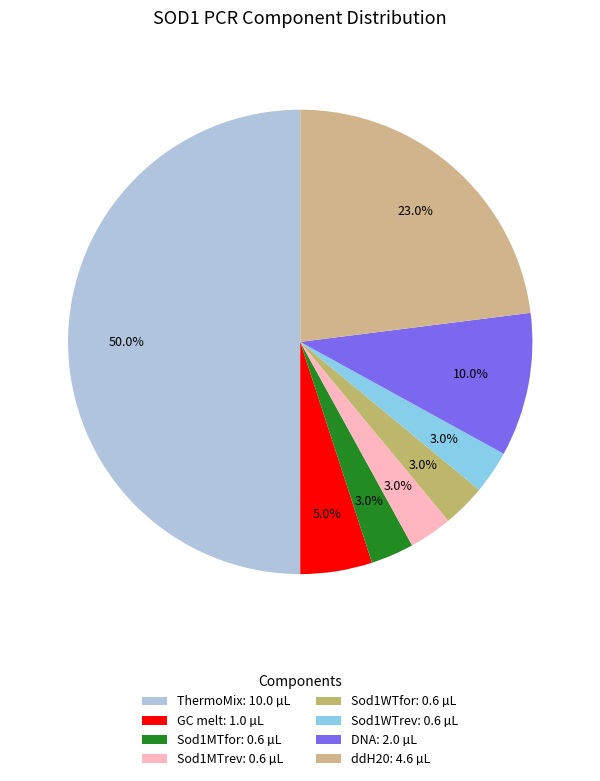

Combined, what portion of the pie is DNA and ThermoMix?

60.0%